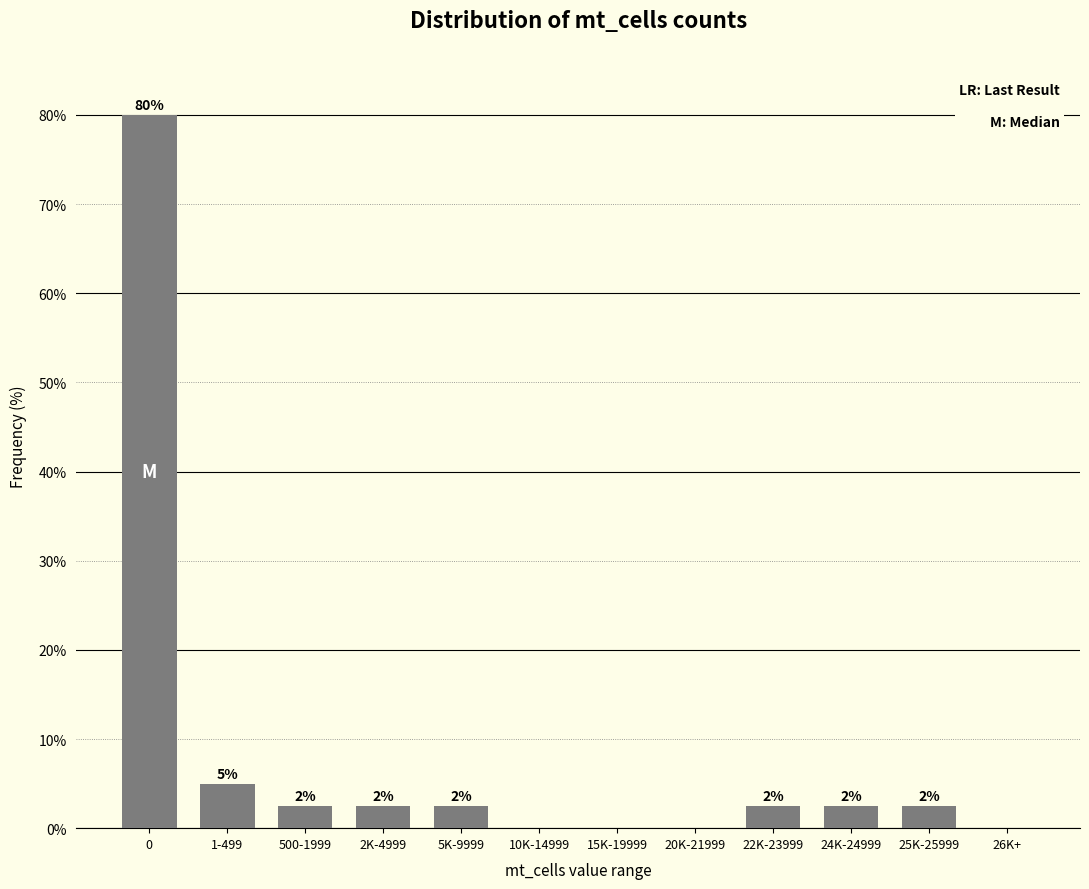

Which category has the lowest value across all series?

10K-14999